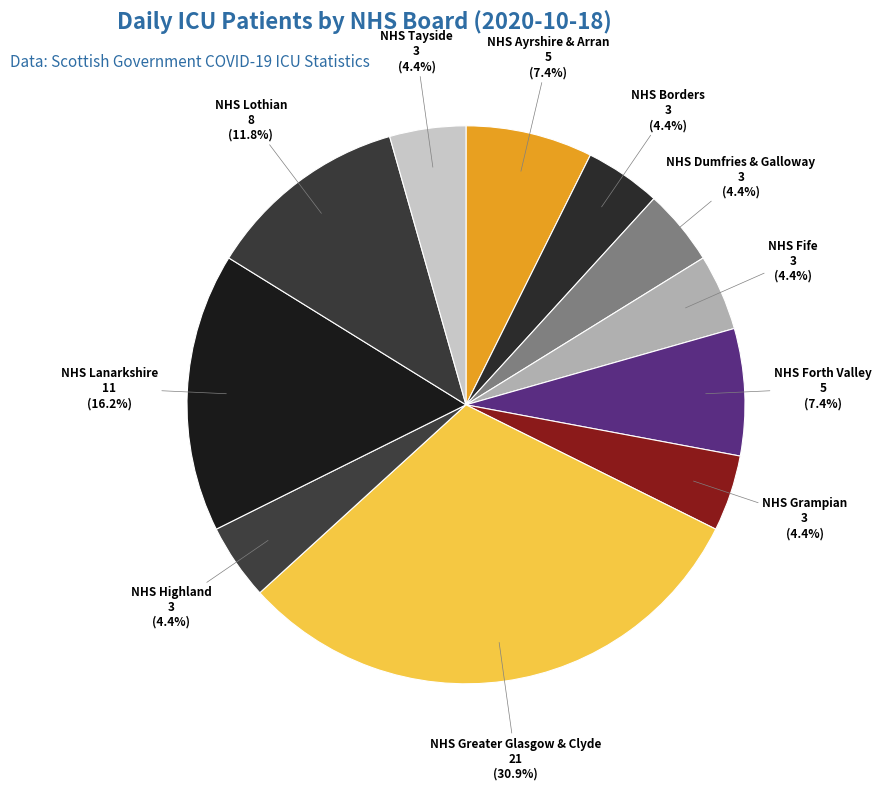

Does NHS Ayrshire & Arran account for over 50% of the chart?

No